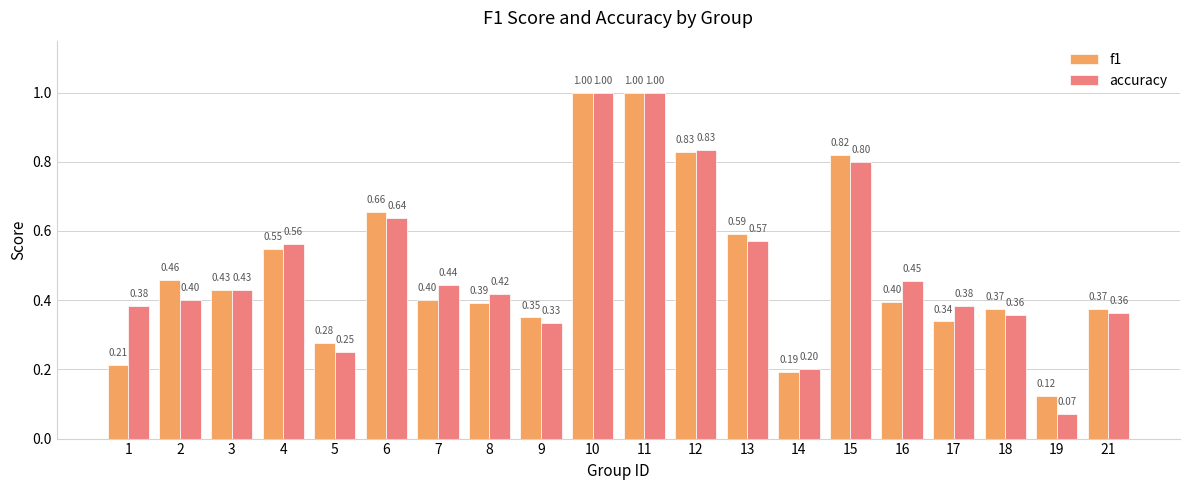

Is the value of f1 at 6 greater than the value of accuracy at 4?

Yes